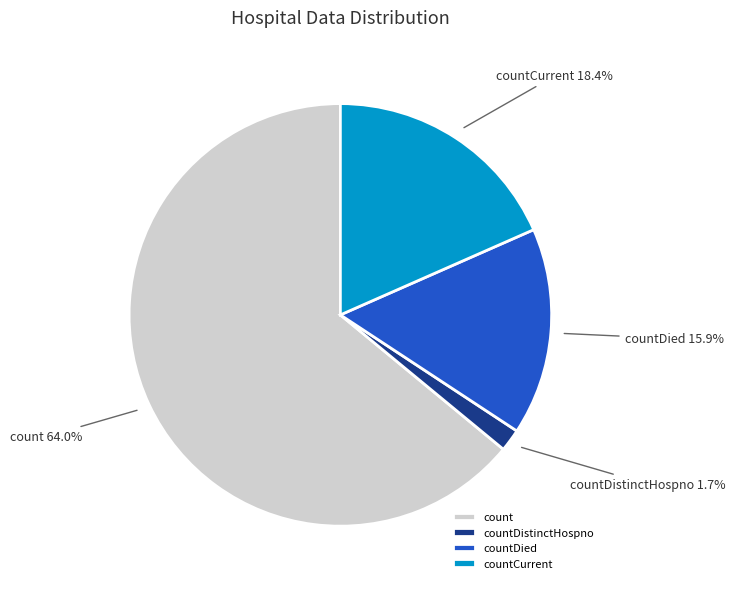

How many segments does this pie chart have?

4